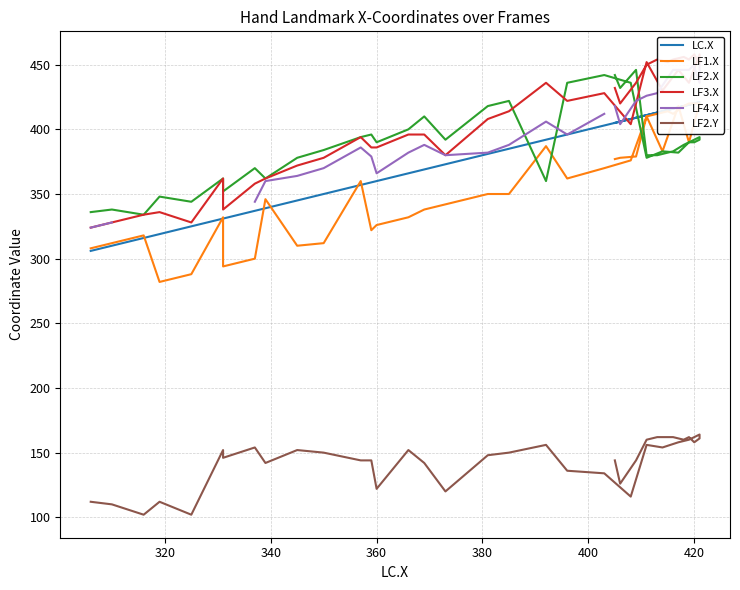

True or false: LF1.X and LF3.X intersect in this chart.

False